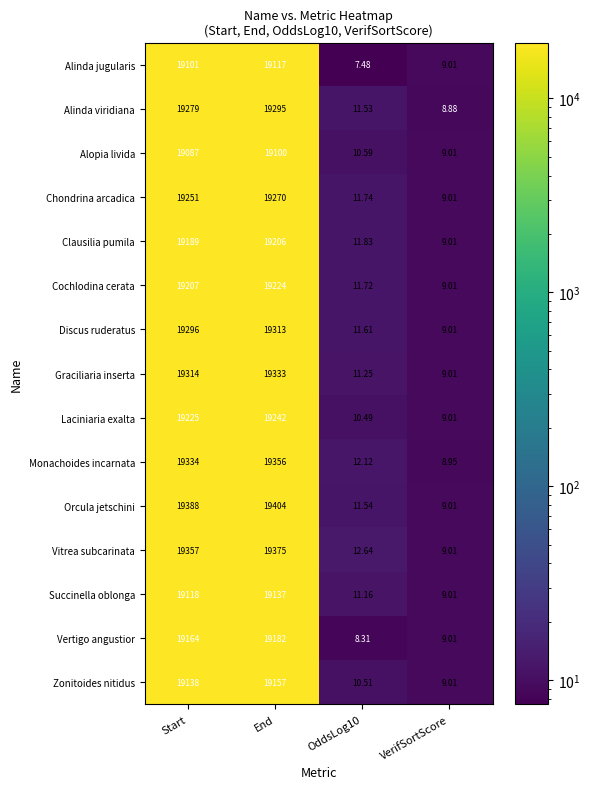

At which label is Zonitoides nitidus closest to 9583?

Start